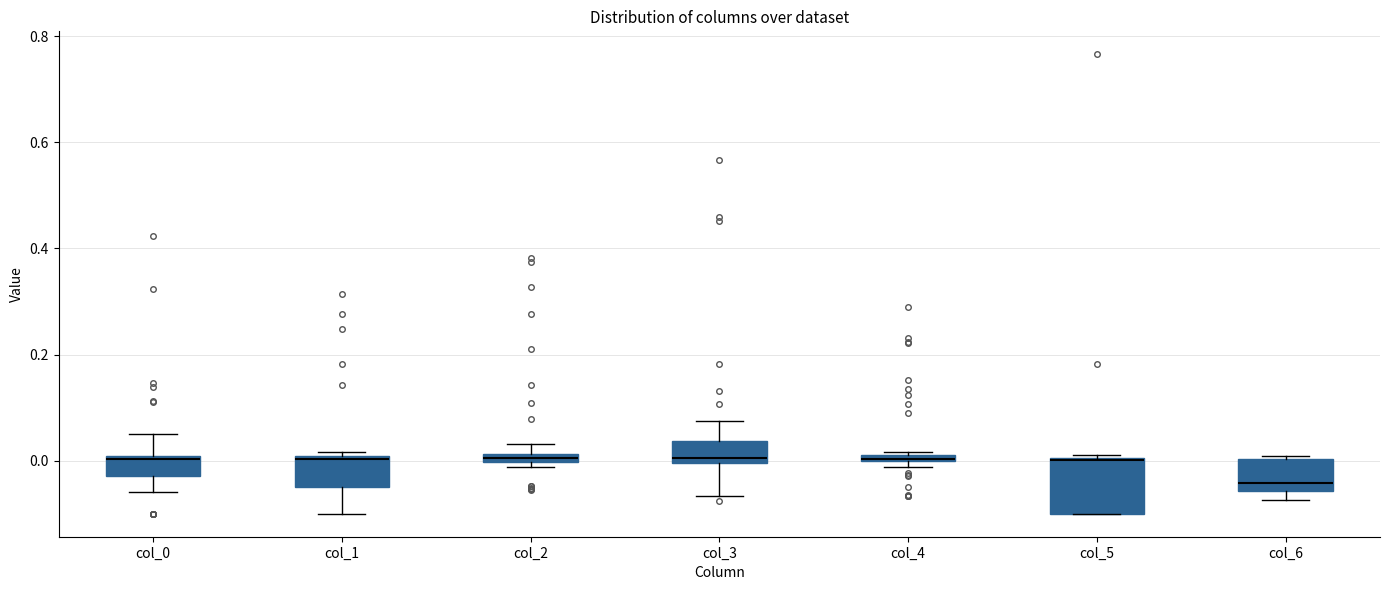

Where is the lower edge of the box for col_3 on the y-axis? The values are not printed on the chart, so give them approximately, as read against the axis.

0.00